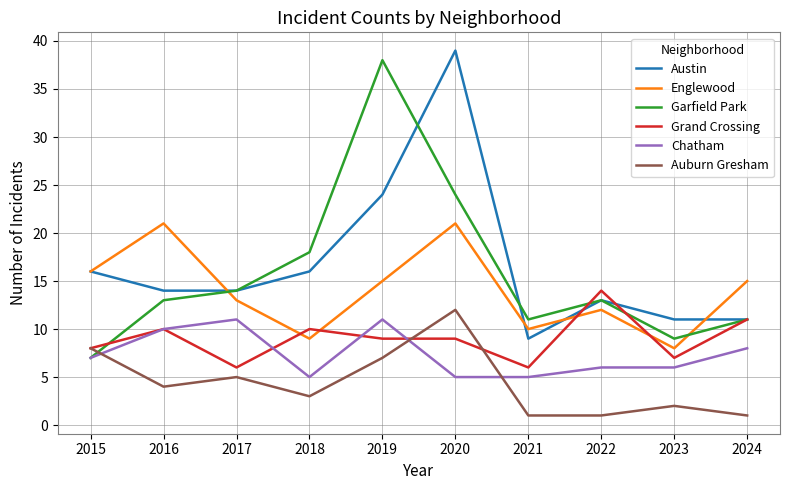

Between 2017 and 2020, which series saw the biggest shift?

Austin